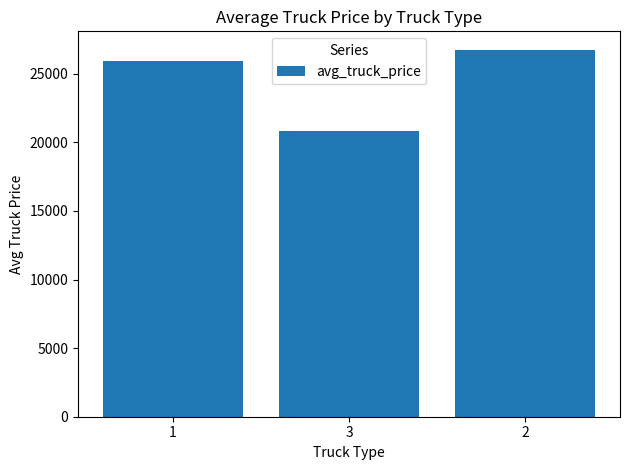

Between 1 and 3, which is larger?

1